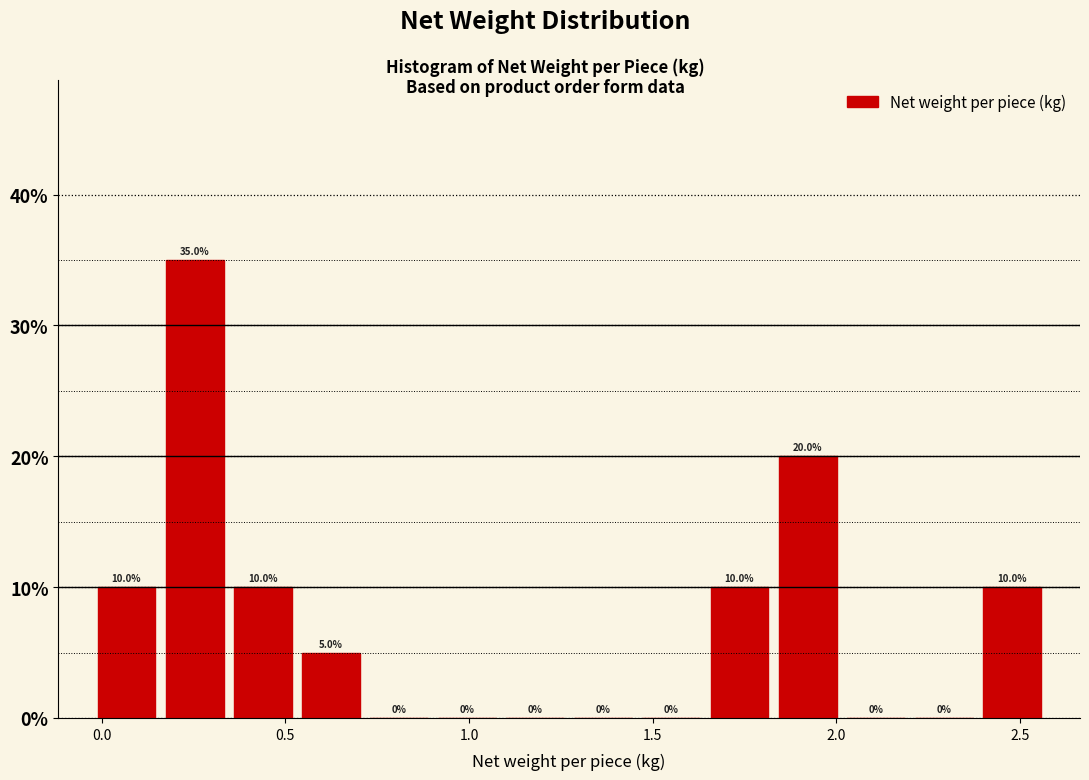

Around what value on the x-axis is the tallest bar? Give the approximate position of its centre, as read against the axis.

0.25